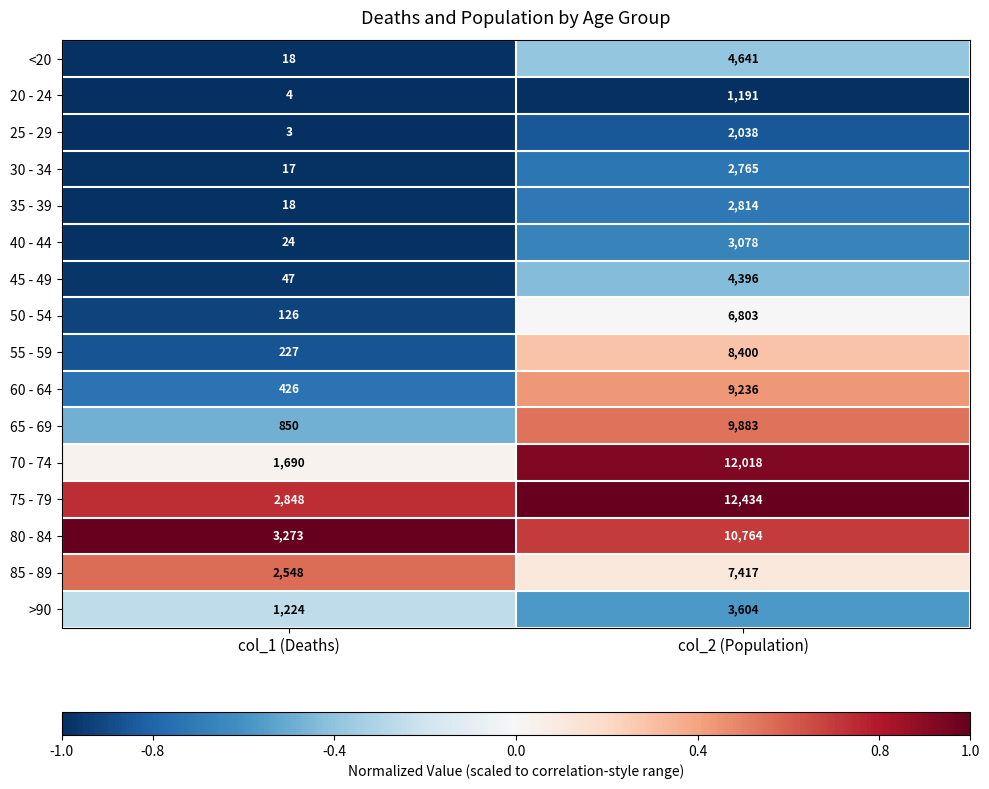

What is the difference between the 65 - 69 values at col_1 (Deaths) and col_2 (Population)?

9033